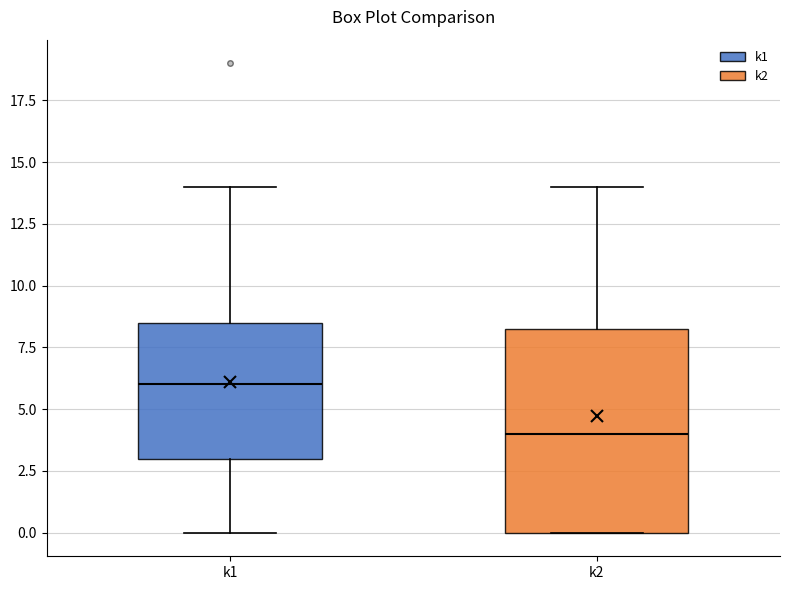

Which box has the lowest median line?

k2